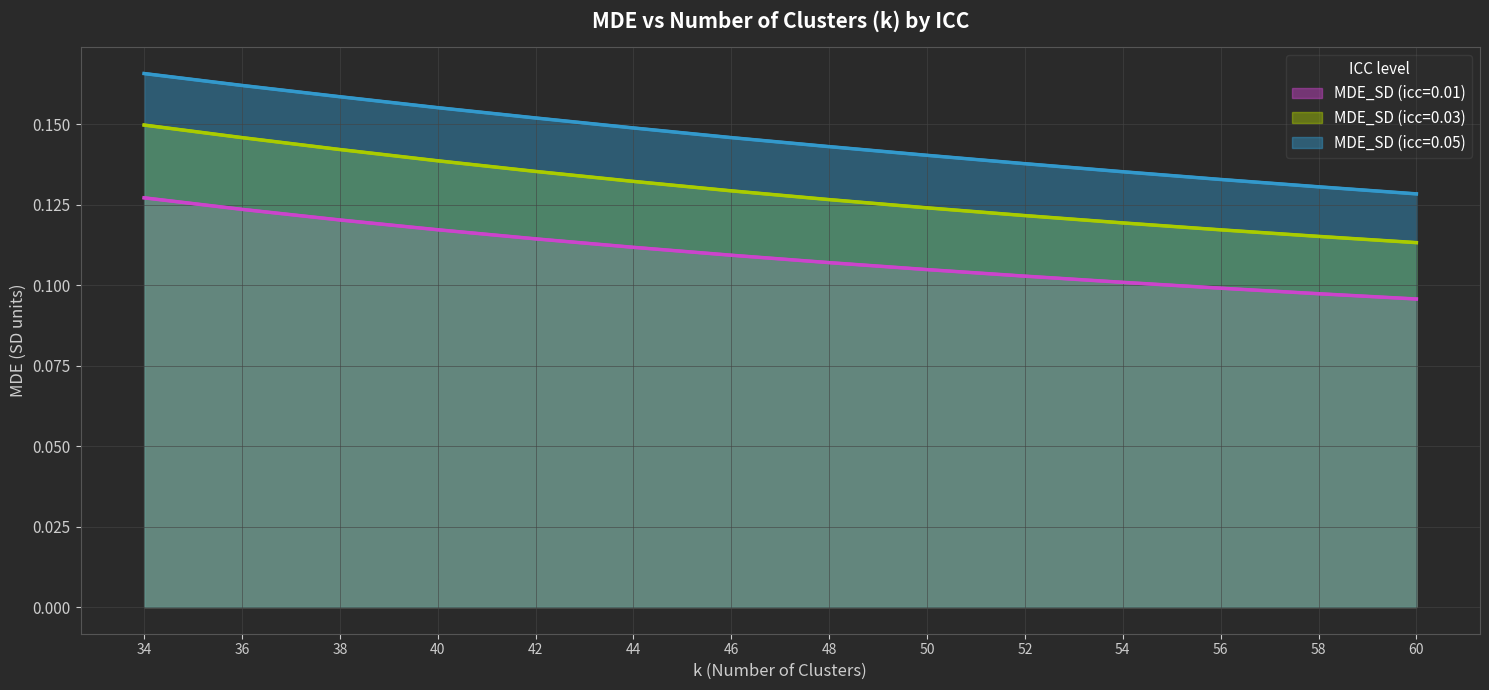

How many lines are shown in the chart?

3